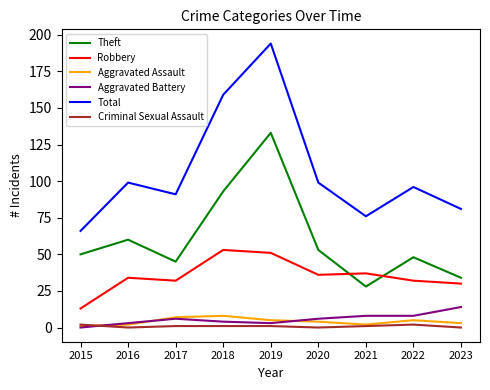

The Aggravated Assault series shows 2 at 2021. True or false?

True